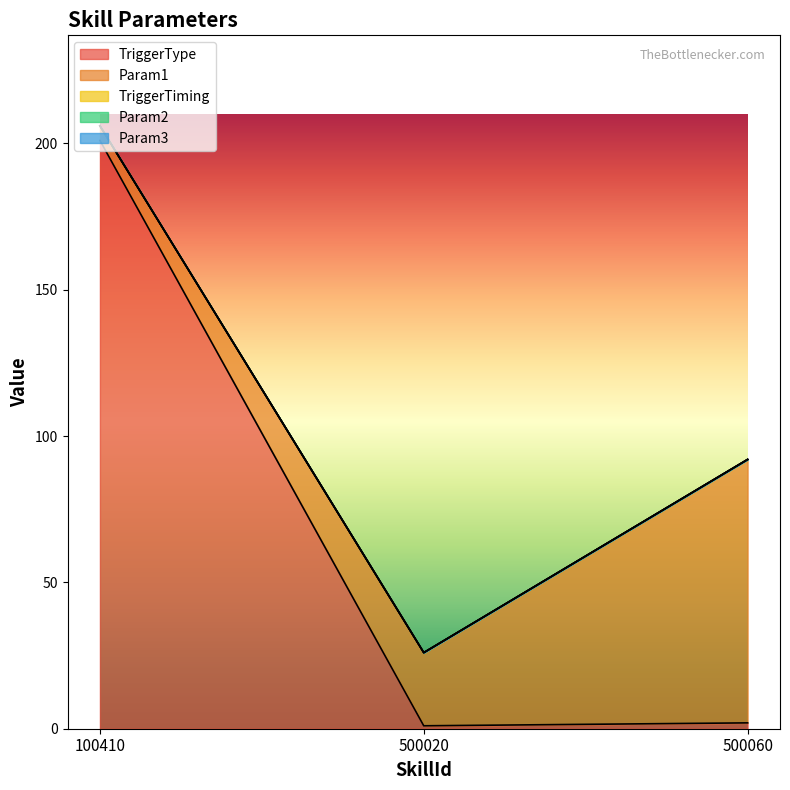

Reading right to left, transcribe all the data shown in this chart.

TriggerType: 2	1	201
Param1: 90	25	5
TriggerTiming: 0	0	0
Param2: 0	0	0
Param3: 0	0	0